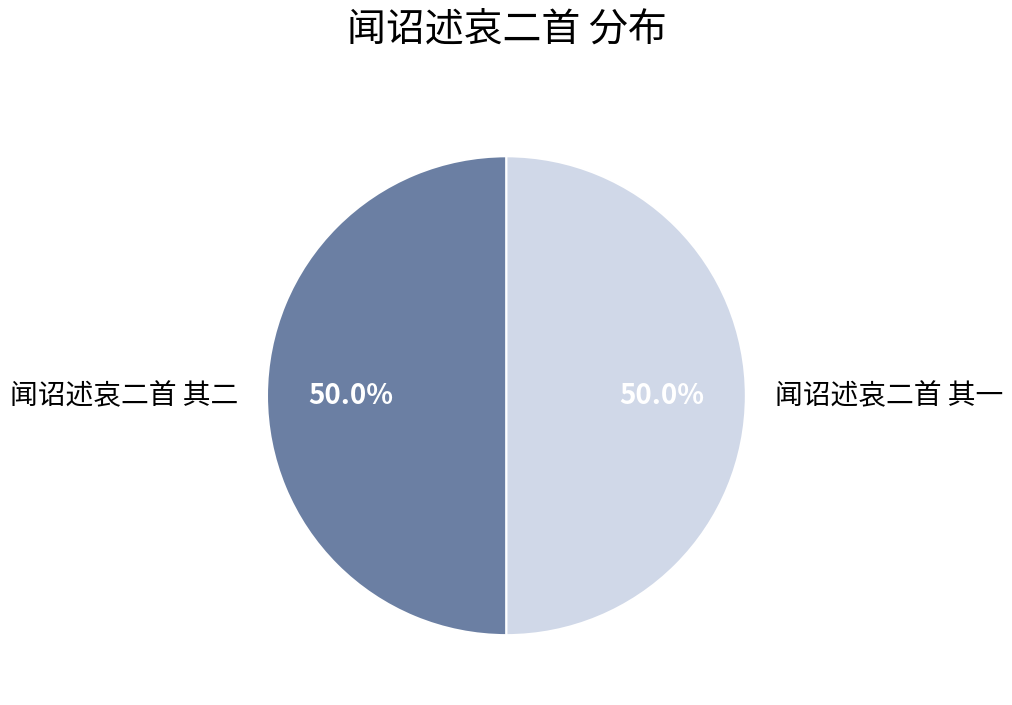

To the nearest percent, what percentage of the pie is 闻诏述哀二首 其一?

50%